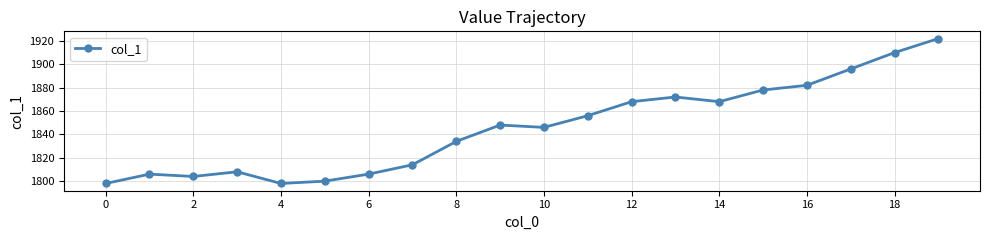

What is the greatest value displayed?

1922